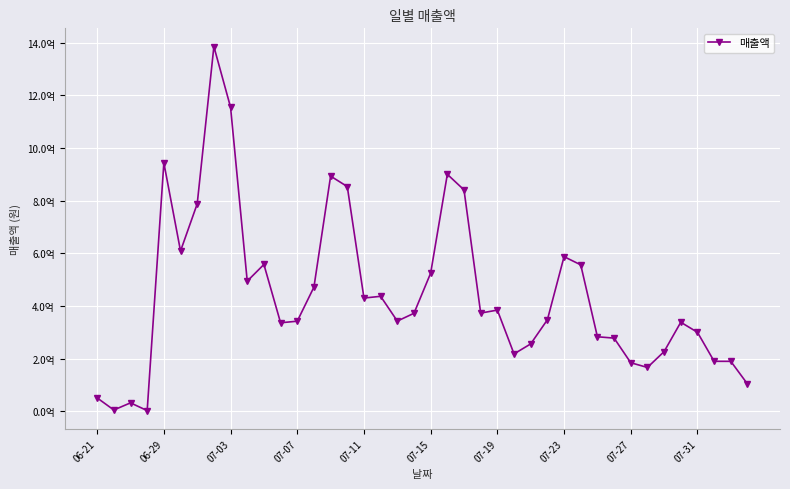

Reading left to right, what are all the values shown in this chart?

51374000	5552000	32616000	3225000	943860670	609048570	788079010	1385316180	1155013740	494716790	557948840	336628140	342604220	471953140	893376640	853725820	430485110	437078190	343059200	372682510	525001430	900233000	841128830	373457240	384741950	218398688	256436916	347943058	587614603	556555056	283500303	278395179	184887746	167031737	227221677	338627537	300481783	190364696	190209473	104273297